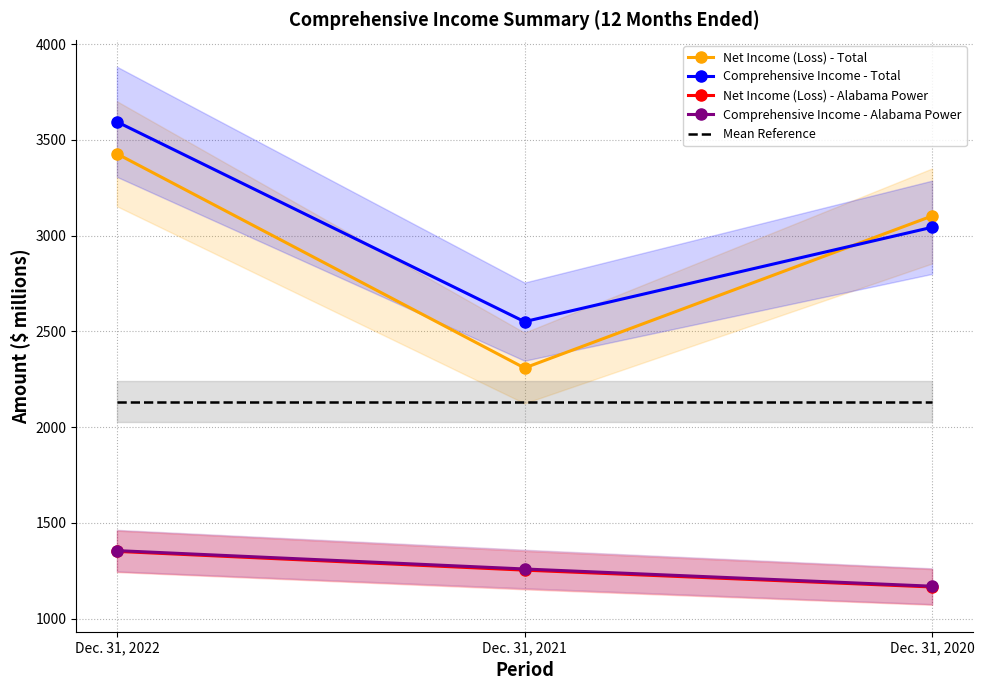

Rank the series at Dec. 31, 2020 from highest to lowest value.

Net Income (Loss) - Total, Comprehensive Income - Total, Mean Reference, Comprehensive Income - Alabama Power, Net Income (Loss) - Alabama Power